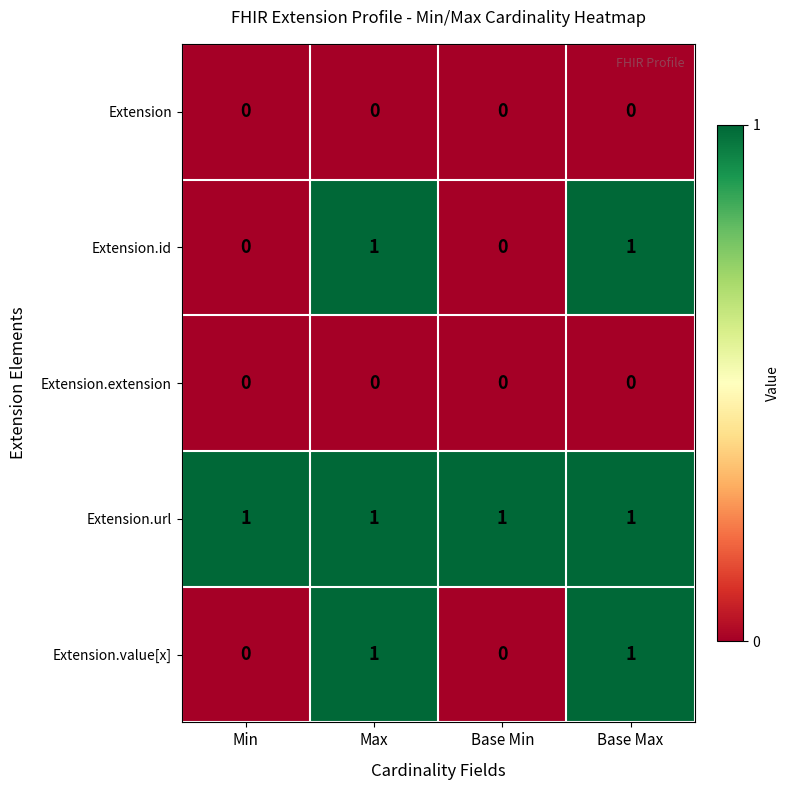

Is it true that Extension.url equals 2 at Max?

False